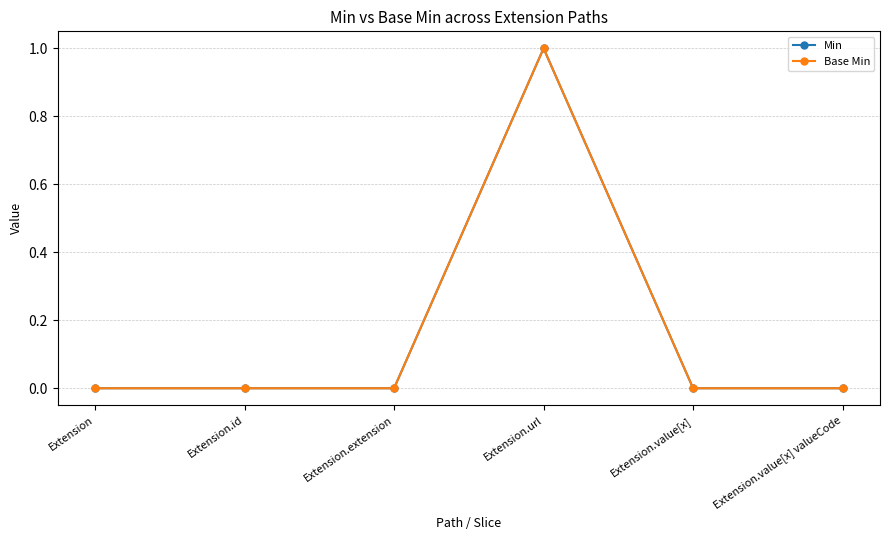

Does the chart have visible grid lines?

Yes